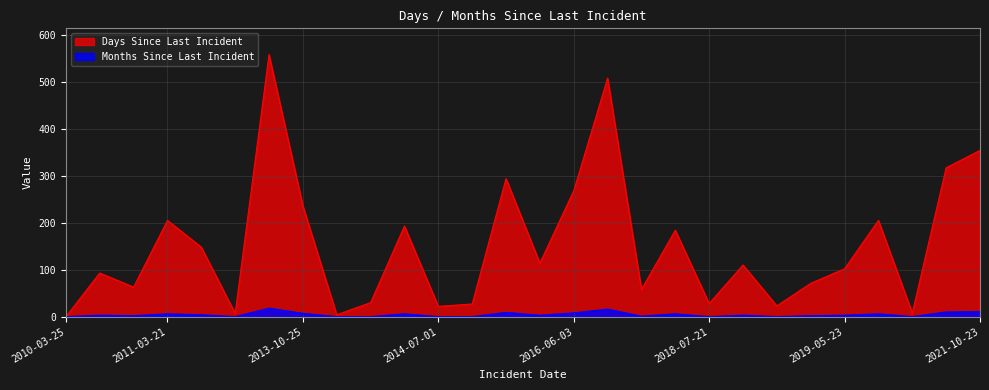

What are all the series names shown in the legend?

Days Since Last Incident, Months Since Last Incident